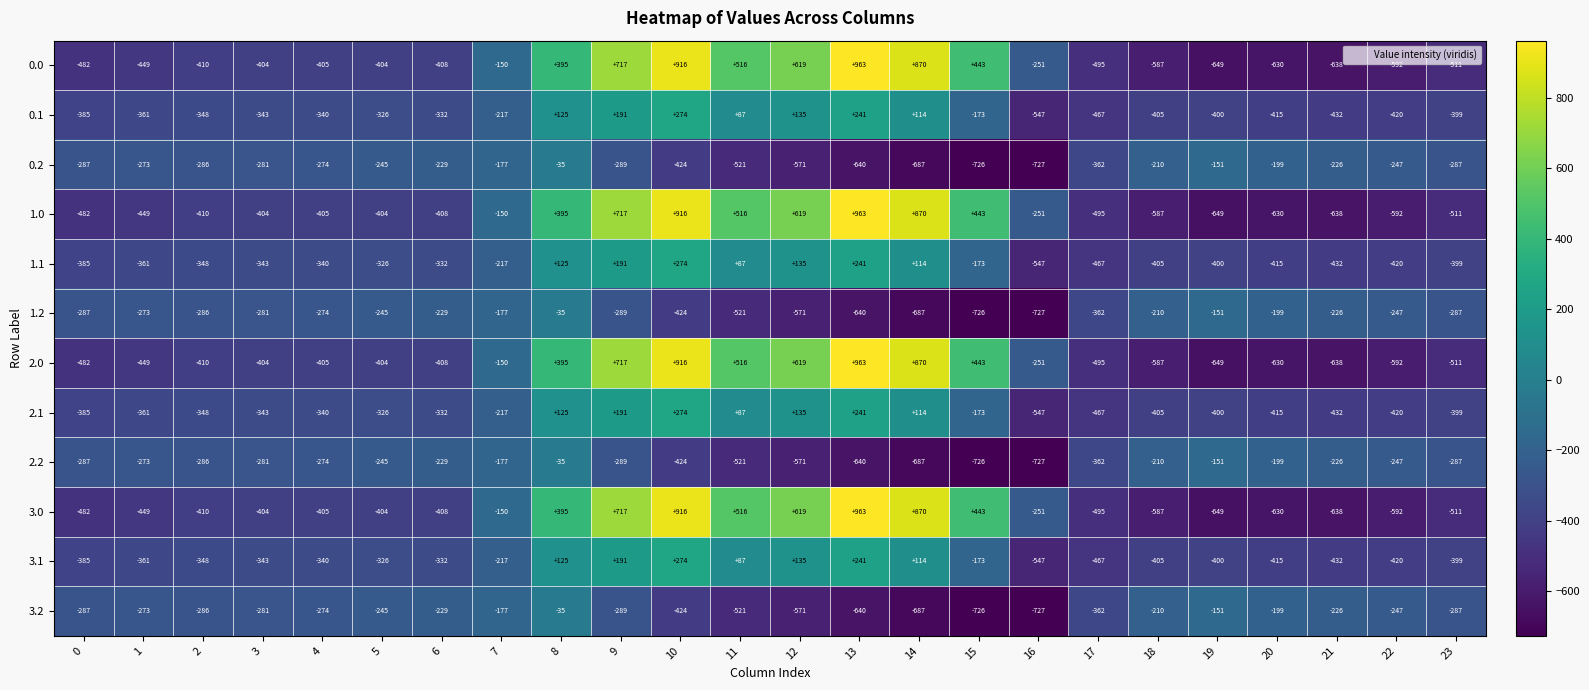

Is the value of 3.2 at 4 greater than the value of 0.2 at 8?

No